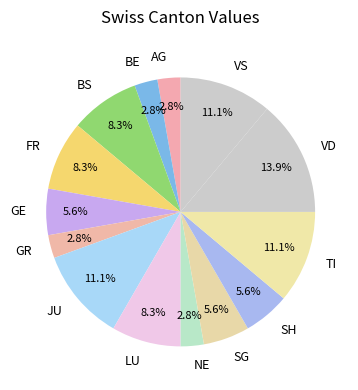

The TI slice represents 11% of the pie. True or false?

True